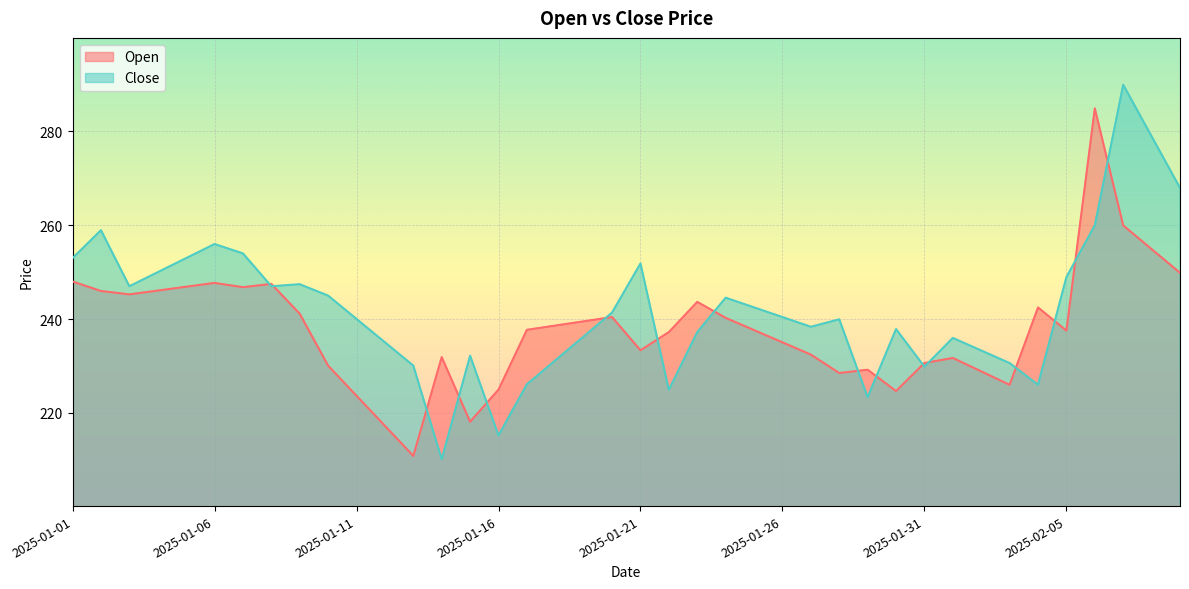

Reading left to right, extract all data points from this chart.

Open: 2025-01-01=248.0	2025-01-02=246.0	2025-01-03=245.3	2025-01-04=246.1	2025-01-05=246.9	2025-01-06=247.7	2025-01-07=246.8	2025-01-08=247.5	2025-01-09=241.1	2025-01-10=230.1	2025-01-11=223.7	2025-01-12=217.2	2025-01-13=210.8	2025-01-14=231.9	2025-01-15=218.1	2025-01-16=225.0	2025-01-17=237.7	2025-01-18=238.6	2025-01-19=239.5	2025-01-20=240.4	2025-01-21=233.3	2025-01-22=237.2	2025-01-23=243.7	2025-01-24=240.3	2025-01-25=237.7	2025-01-26=235.0	2025-01-27=232.4	2025-01-28=228.5	2025-01-29=229.2	2025-01-30=224.7	2025-01-31=230.6	2025-02-01=231.7	2025-02-02=228.8	2025-02-03=226.0	2025-02-04=242.5	2025-02-05=237.5	2025-02-06=284.9	2025-02-07=260.0	2025-02-08=254.9	2025-02-09=249.9
Close: 2025-01-01=253.0	2025-01-02=258.9	2025-01-03=247.0	2025-01-04=250.0	2025-01-05=253.0	2025-01-06=256.0	2025-01-07=254.0	2025-01-08=247.0	2025-01-09=247.4	2025-01-10=245.0	2025-01-11=240.0	2025-01-12=235.1	2025-01-13=230.1	2025-01-14=210.1	2025-01-15=232.2	2025-01-16=215.2	2025-01-17=226.1	2025-01-18=231.2	2025-01-19=236.3	2025-01-20=241.4	2025-01-21=251.9	2025-01-22=224.9	2025-01-23=237.2	2025-01-24=244.6	2025-01-25=242.5	2025-01-26=240.4	2025-01-27=238.4	2025-01-28=239.9	2025-01-29=223.3	2025-01-30=237.9	2025-01-31=229.8	2025-02-01=236.0	2025-02-02=233.3	2025-02-03=230.6	2025-02-04=226.0	2025-02-05=248.9	2025-02-06=260.0	2025-02-07=289.9	2025-02-08=279.0	2025-02-09=268.0